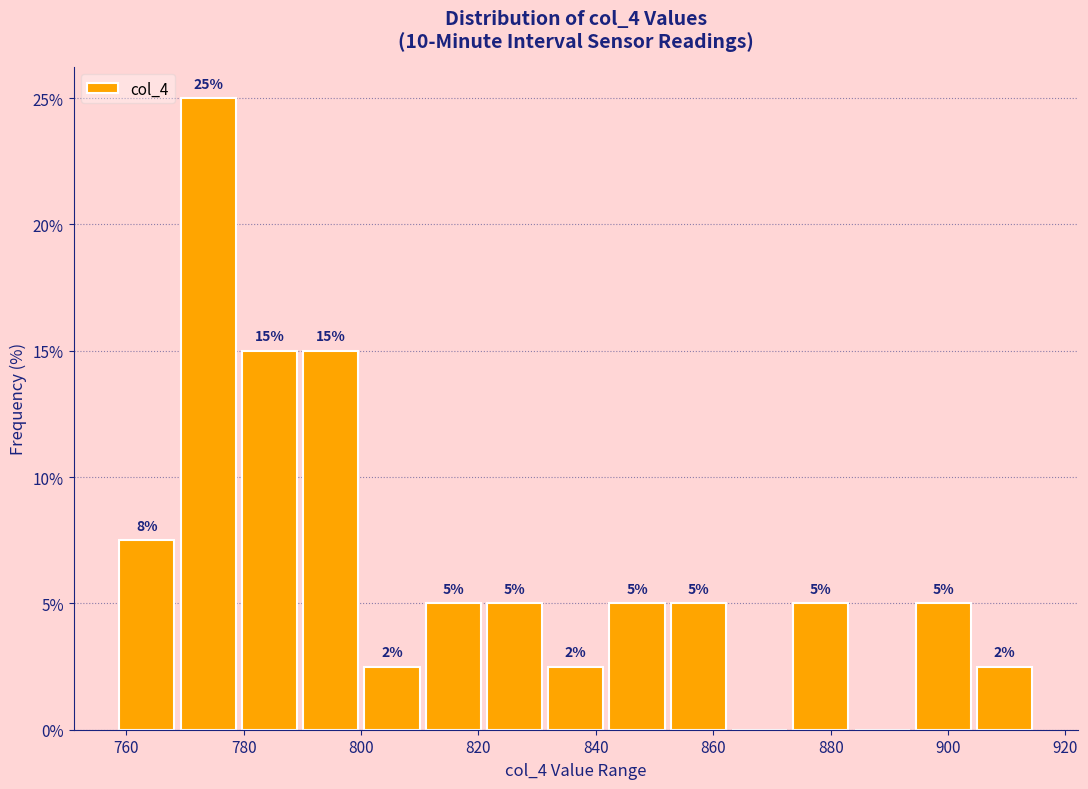

Which range on the x-axis has the tallest bar?

770 to 780